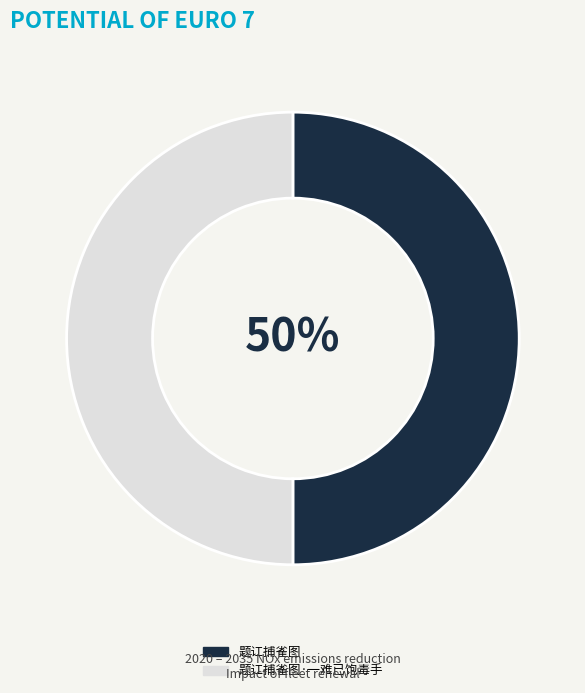

To the nearest percent, what percentage of the pie is 题讧捕雀图?

50%